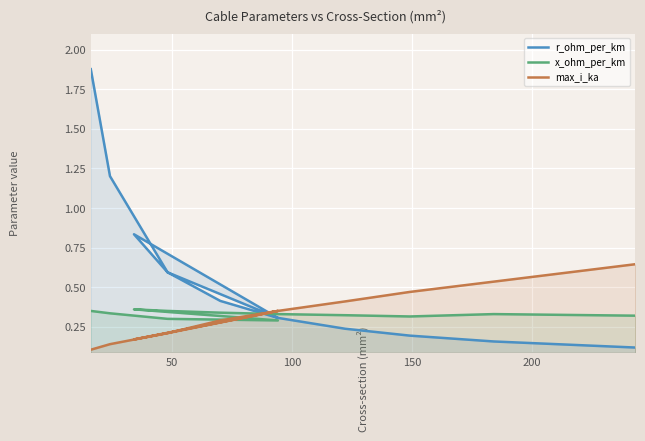

How many intersections are there between r_ohm_per_km and x_ohm_per_km?

1